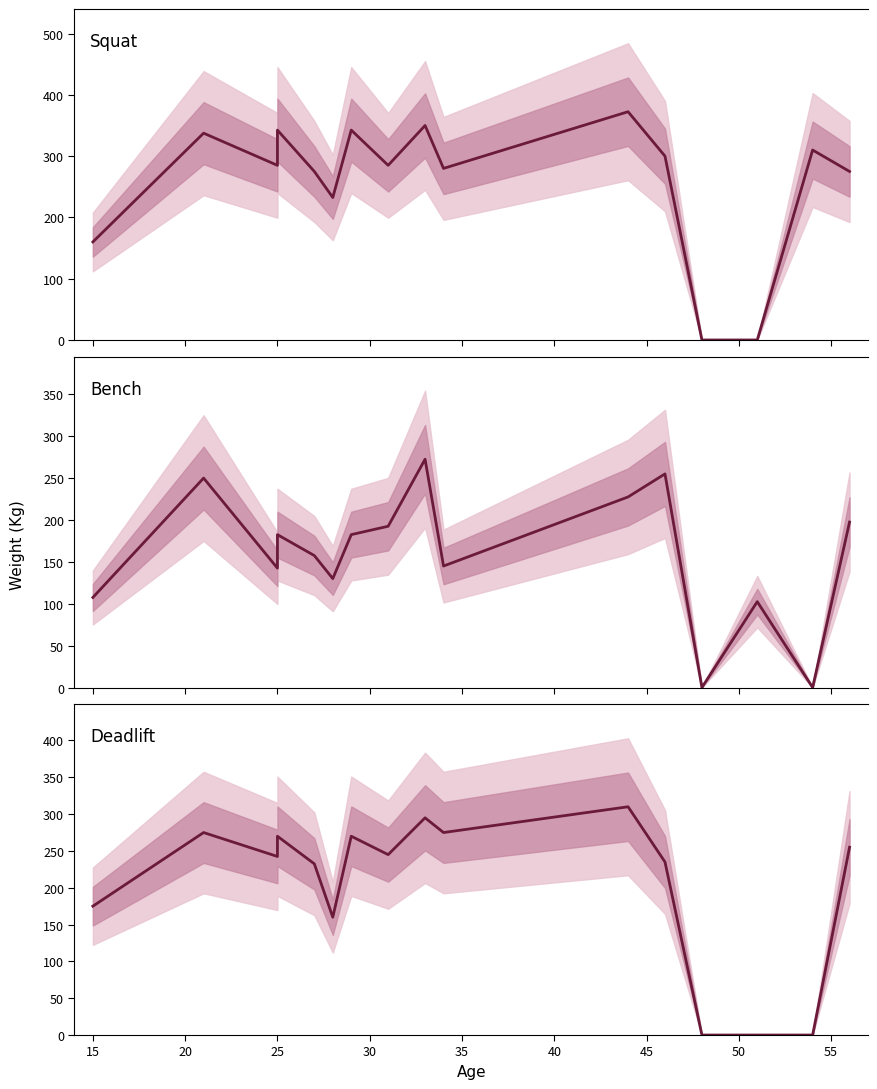

Between 20 and 60, which is larger?

60